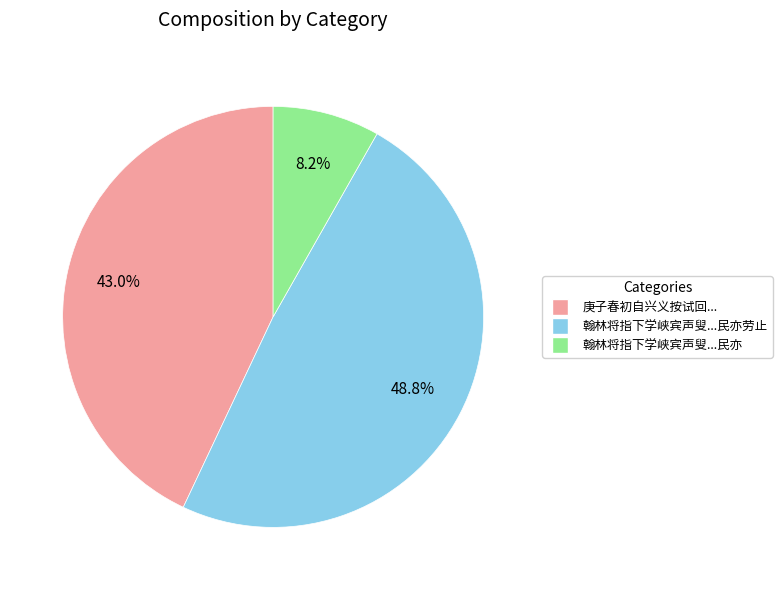

Count the number of slices in the pie.

3